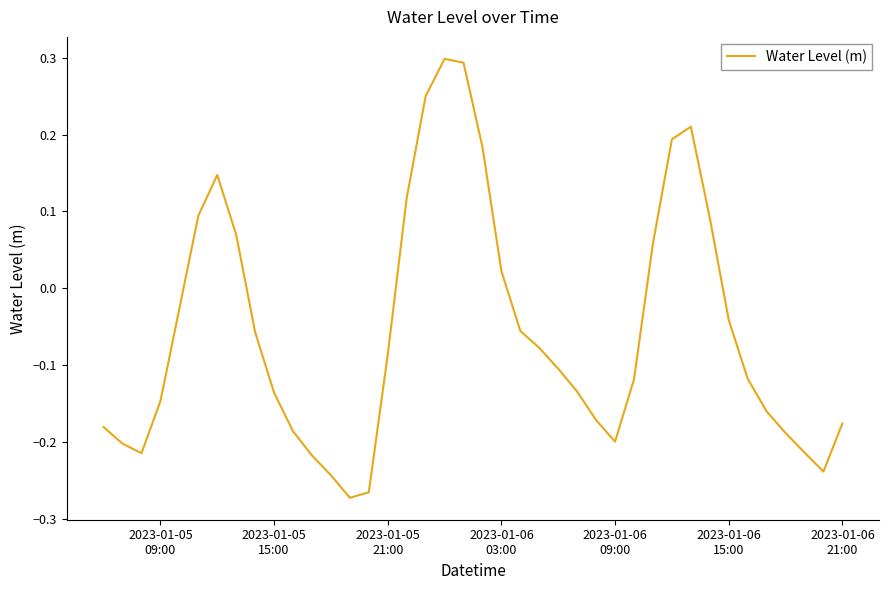

Is this an area chart (filled region under the line)?

No